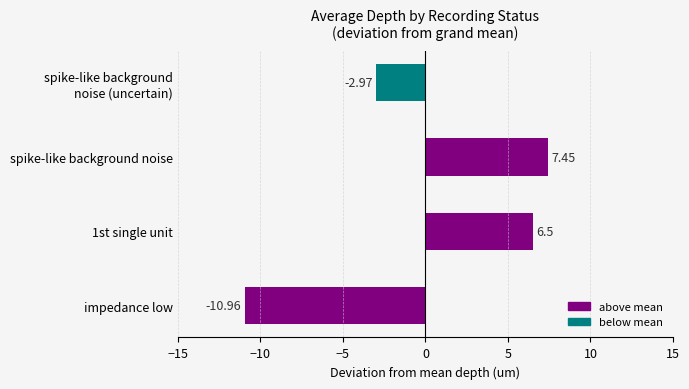

Which label corresponds to the largest value in the chart?

spike-like background noise